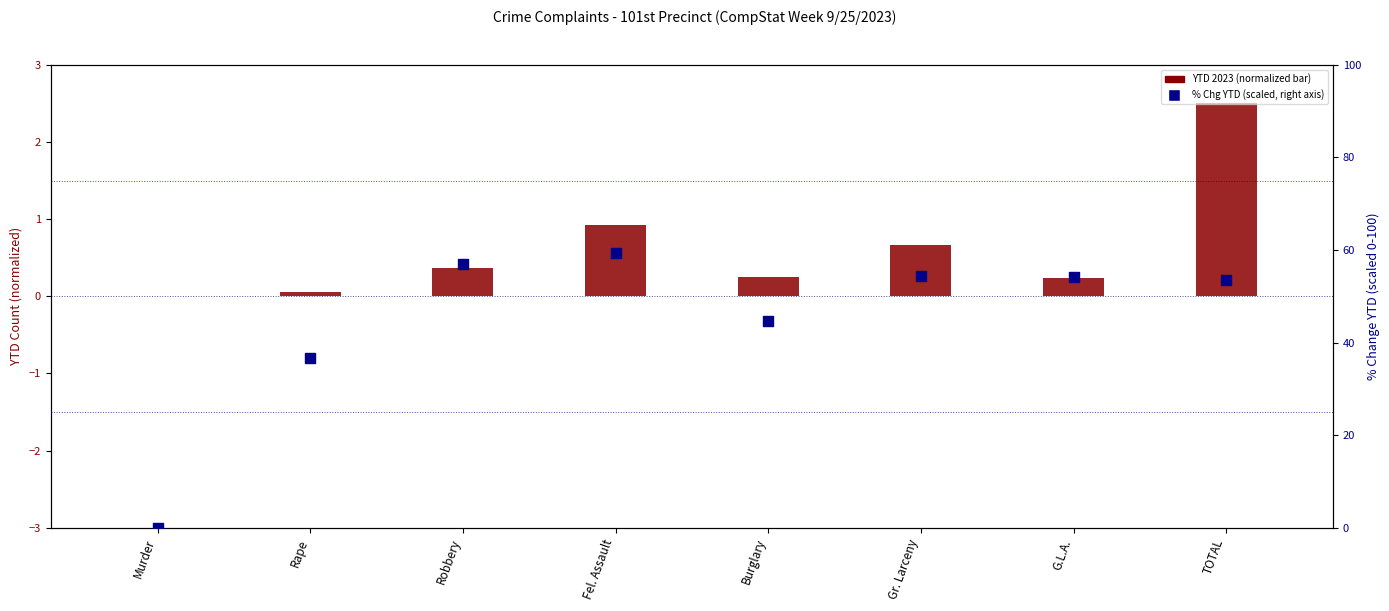

Which series has the largest Y range (max minus min)?

% Chg YTD (scaled)